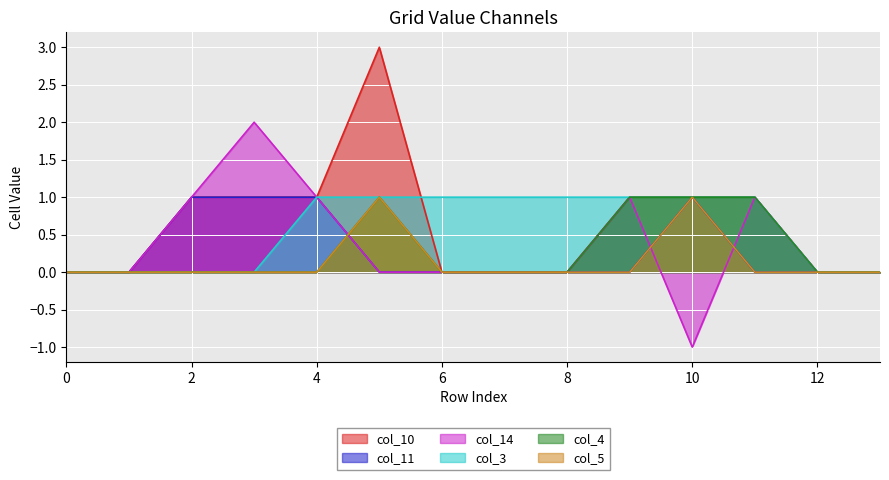

In col_14, how many points are lower than both neighbors (excluding endpoints)?

1